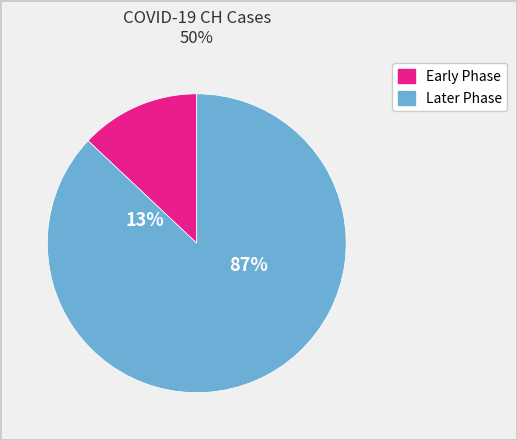

Is 2020-03-26 the majority of the pie?

No